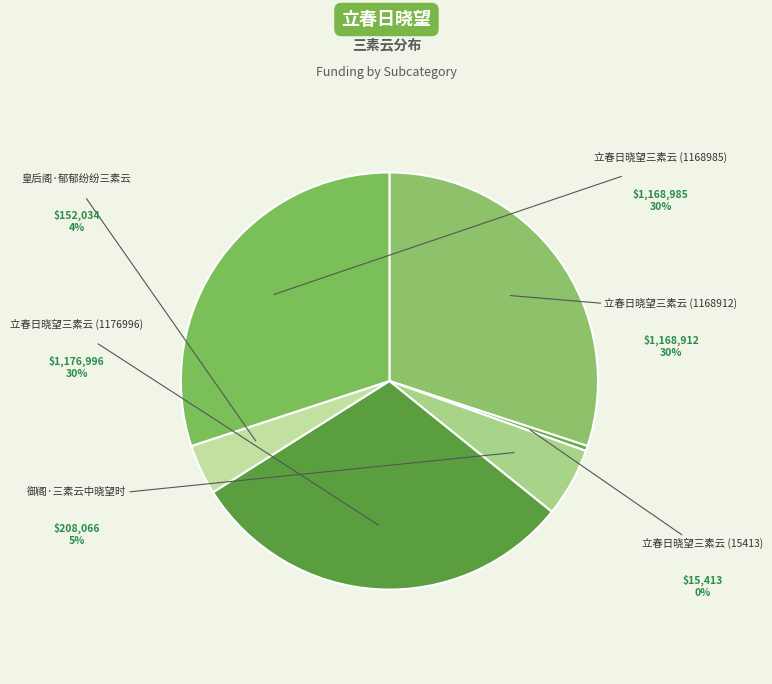

The 立春日晓望三素云 (15413) slice represents 1% of the pie. True or false?

False